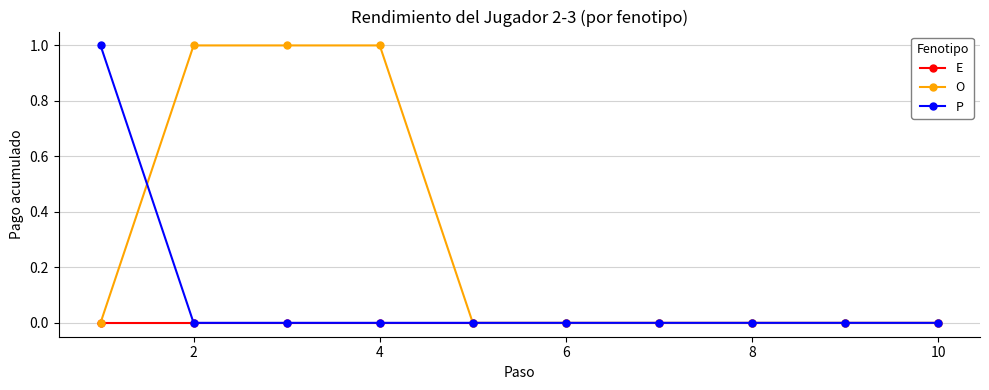

Reading left to right, list all the values displayed in this chart.

E: 0	0	0	0	0	0	0	0	0	0
O: 0	1	1	1	0	0	0	0	0	0
P: 1	0	0	0	0	0	0	0	0	0